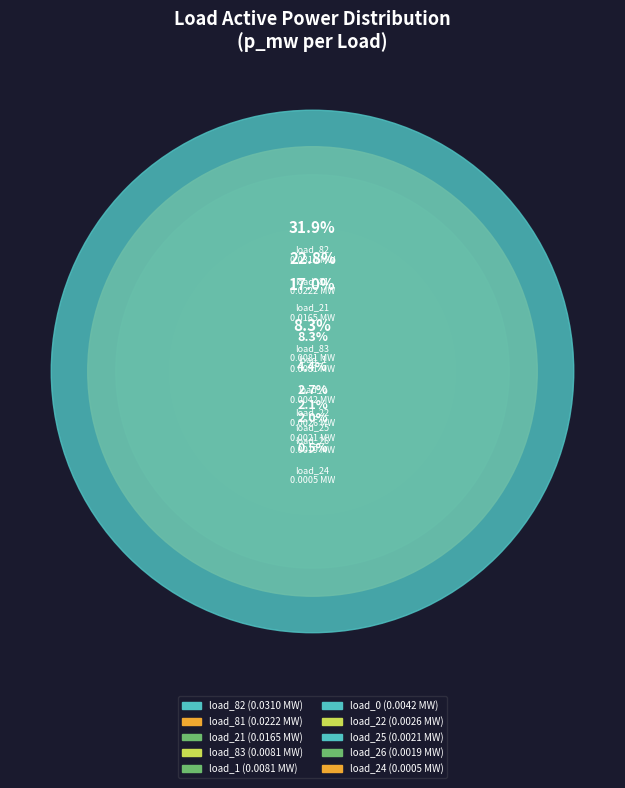

How many slices are in this pie chart?

10